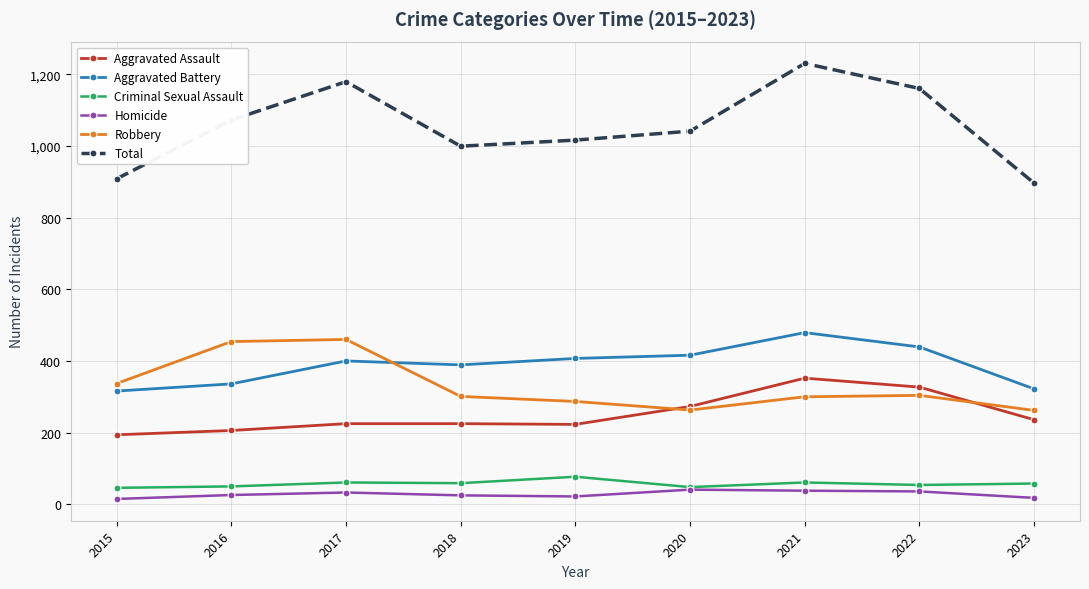

Which series has the widest spread of values?

Total